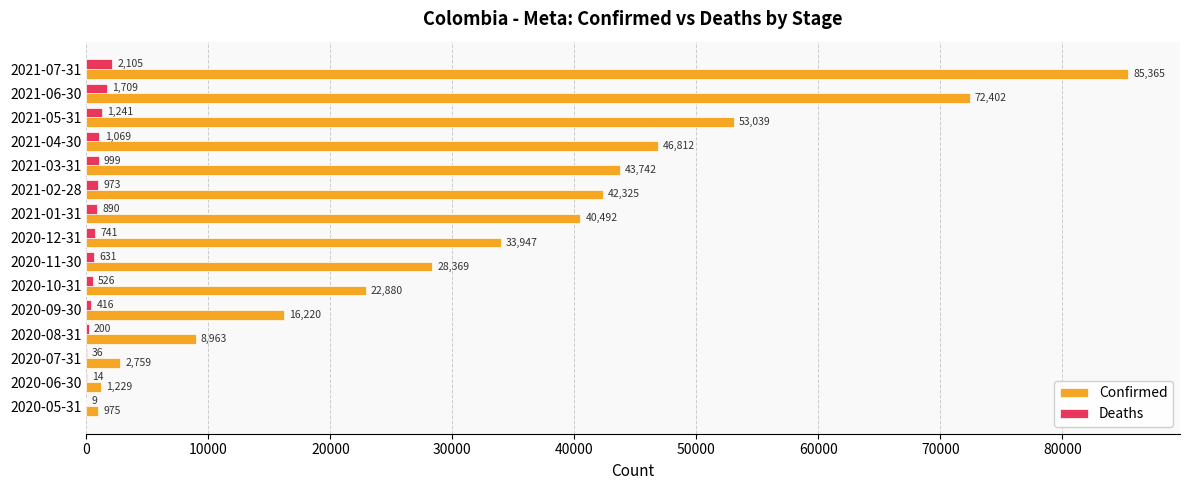

The Deaths series shows 1709 at 2021-06-30. True or false?

True